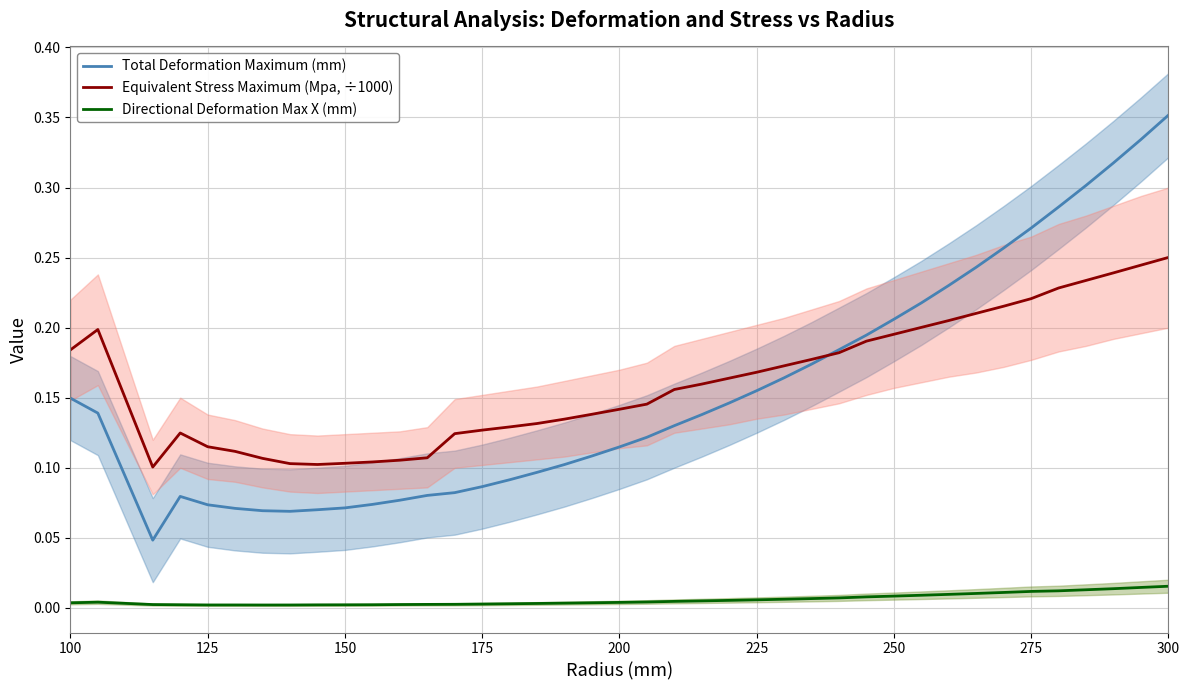

Reading right to left, extract all data points from this chart.

Total Deformation Maximum (mm): 0.4	0.3	0.3	0.3	0.3	0.3	0.3	0.2	0.2	0.2	0.2	0.2	0.2	0.2	0.2	0.2	0.1	0.1	0.1	0.1	0.1	0.1	0.1	0.1	0.1	0.1	0.1	0.1	0.1	0.1	0.1	0.1	0.1	0.1	0.1	0.1	0.1	0.0	0.1	0.1
Equivalent Stress Maximum (Mpa, ÷1000): 0.3	0.2	0.2	0.2	0.2	0.2	0.2	0.2	0.2	0.2	0.2	0.2	0.2	0.2	0.2	0.2	0.2	0.2	0.2	0.1	0.1	0.1	0.1	0.1	0.1	0.1	0.1	0.1	0.1	0.1	0.1	0.1	0.1	0.1	0.1	0.1	0.1	0.1	0.2	0.2
Directional Deformation Max X (mm): 0.0	0.0	0.0	0.0	0.0	0.0	0.0	0.0	0.0	0.0	0.0	0.0	0.0	0.0	0.0	0.0	0.0	0.0	0.0	0.0	0.0	0.0	0.0	0.0	0.0	0.0	0.0	0.0	0.0	0.0	0.0	0.0	0.0	0.0	0.0	0.0	0.0	0.0	0.0	0.0